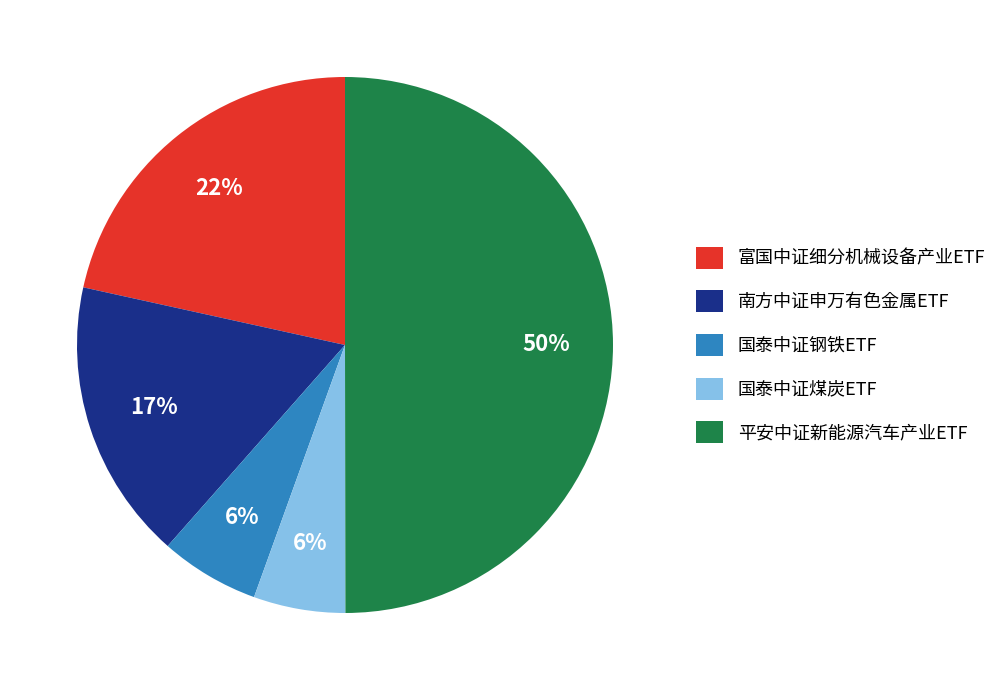

To the nearest percent, what percentage of the pie is 国泰中证煤炭ETF?

6%